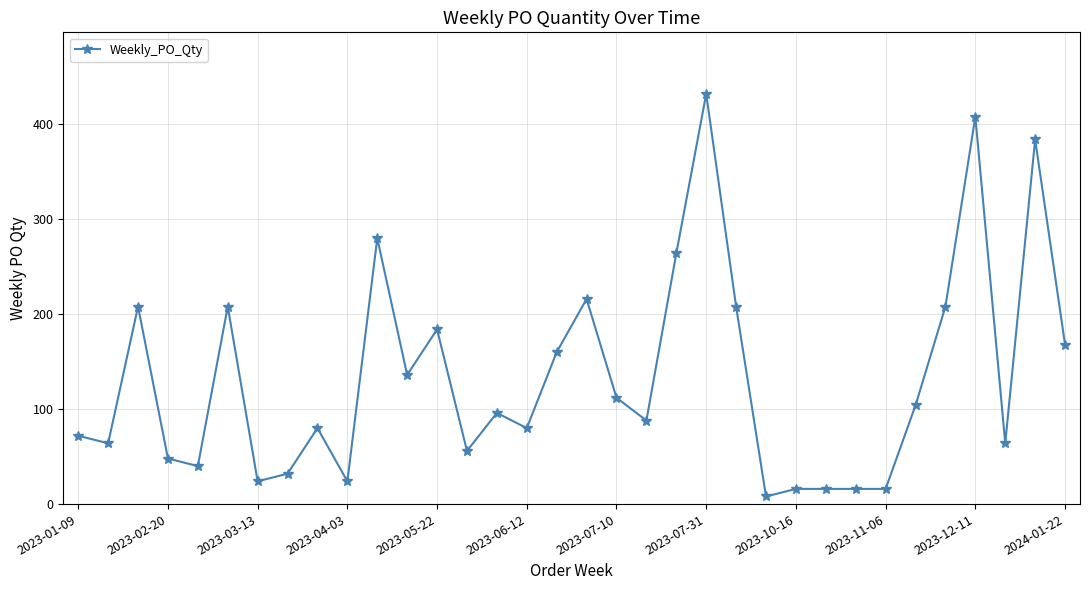

What is the greatest value displayed?

432